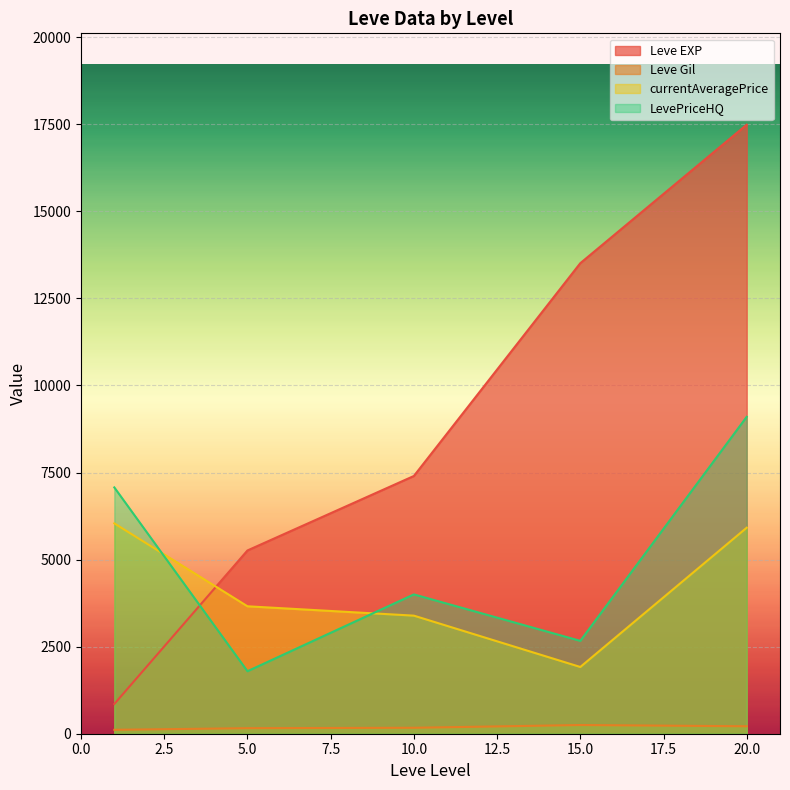

Is the value of currentAveragePrice at 15 greater than the value of Leve Gil at 20?

Yes